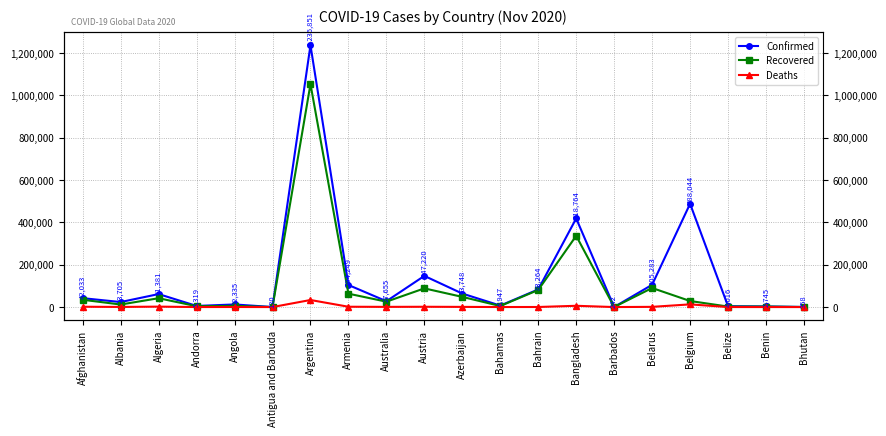

List the labels in order of Confirmed value, largest first.

Argentina, Belgium, Bangladesh, Austria, Belarus, Armenia, Bahrain, Azerbaijan, Algeria, Afghanistan, Australia, Albania, Angola, Bahamas, Andorra, Belize, Benin, Bhutan, Barbados, Antigua and Barbuda